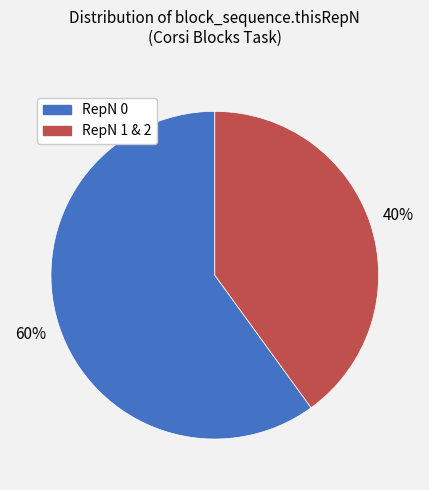

To the nearest percent, what is the average slice percentage?

50%